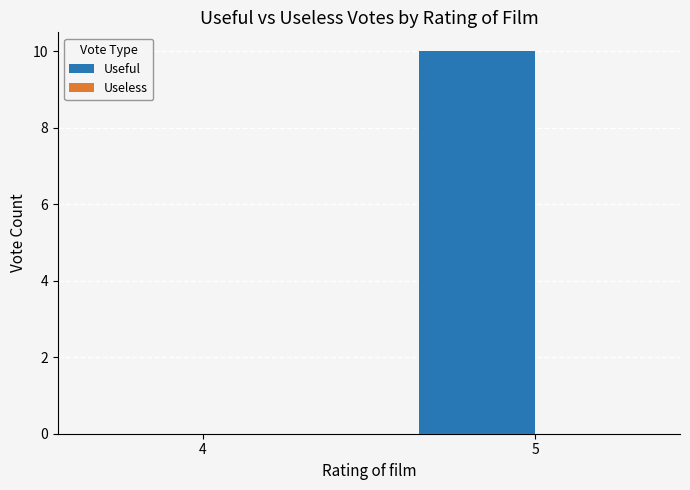

True or false: the data shows 0 at 4.

True